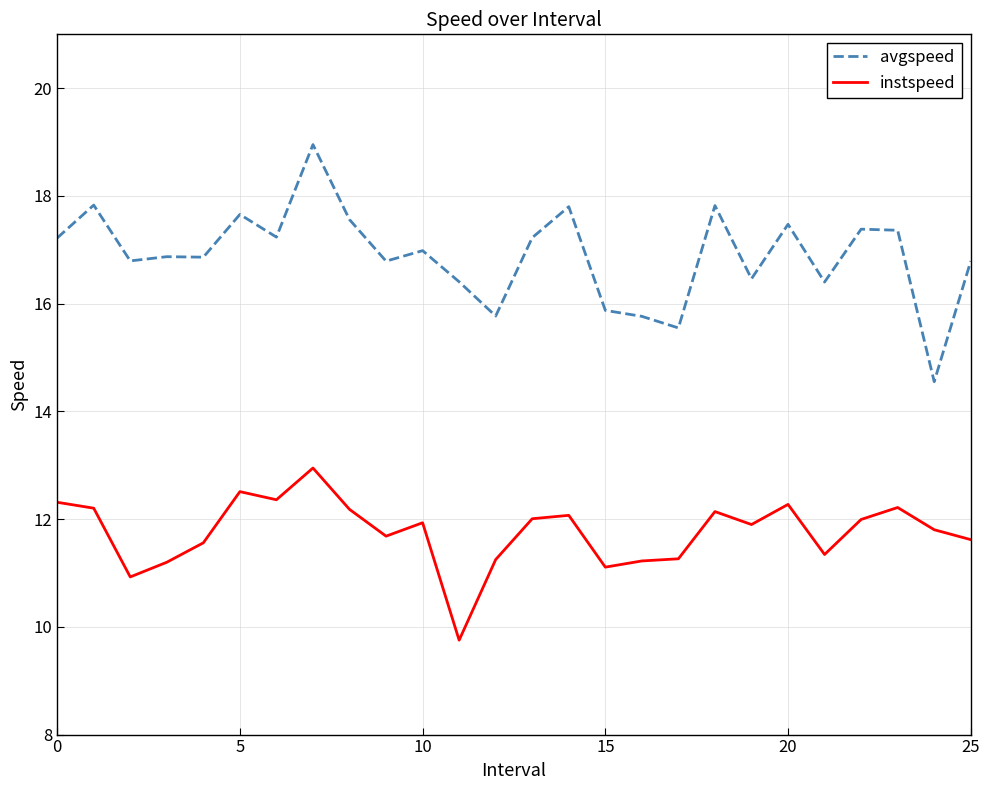

What is the minimum value shown in the chart?

9.8